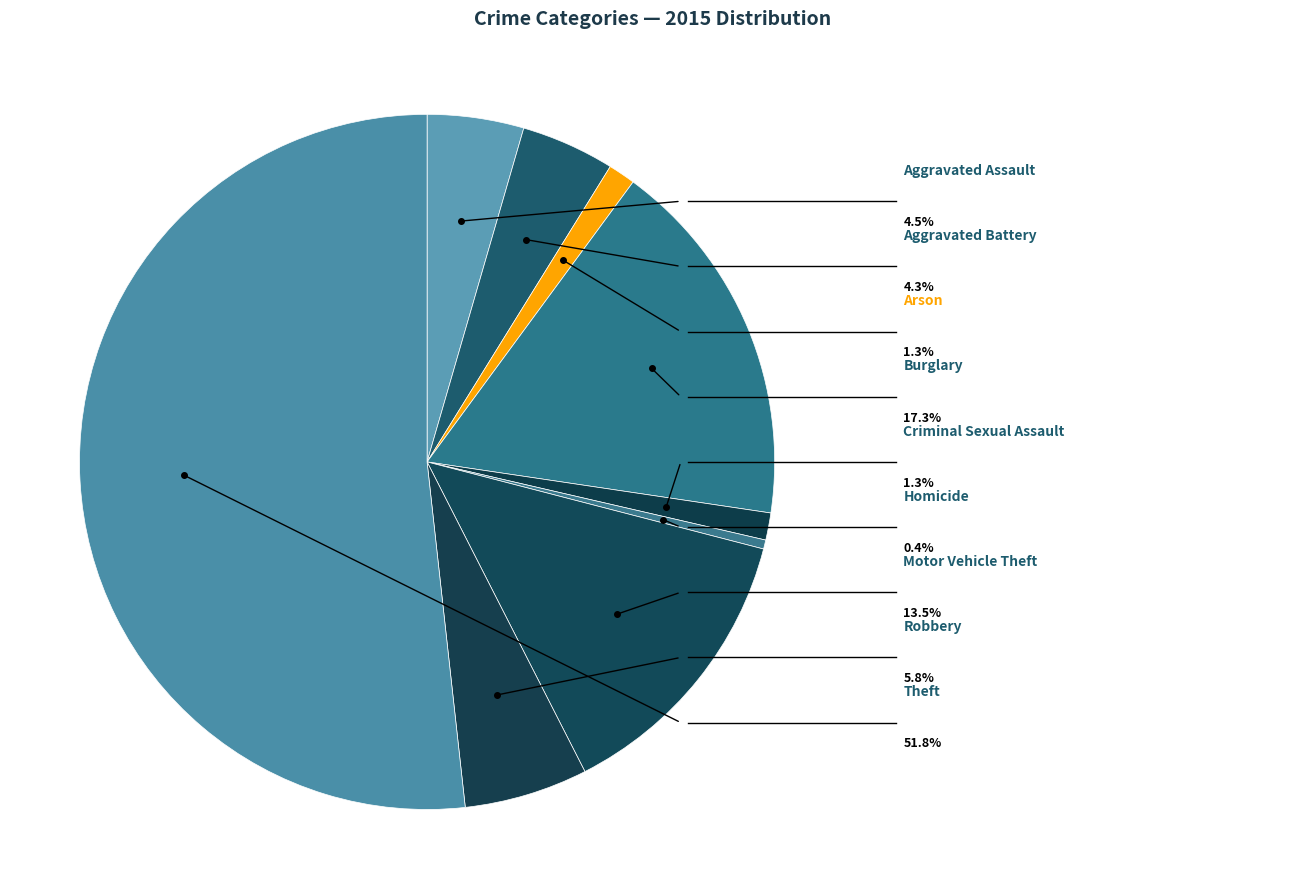

To the nearest percent, what percentage of the pie is Theft?

52%